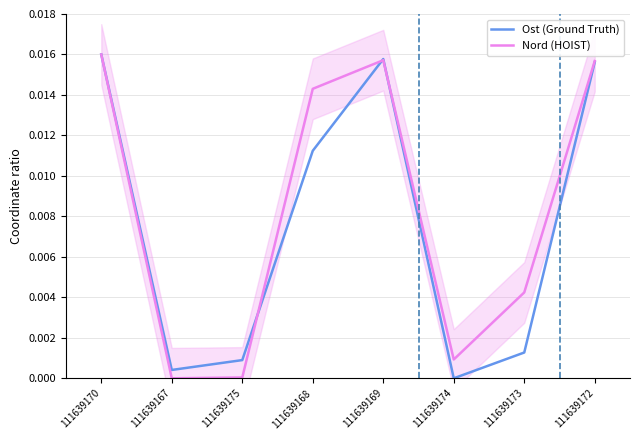

Which series ends up on top after the final intersection of Nord (HOIST) and Ost (Ground Truth)?

Nord (HOIST)